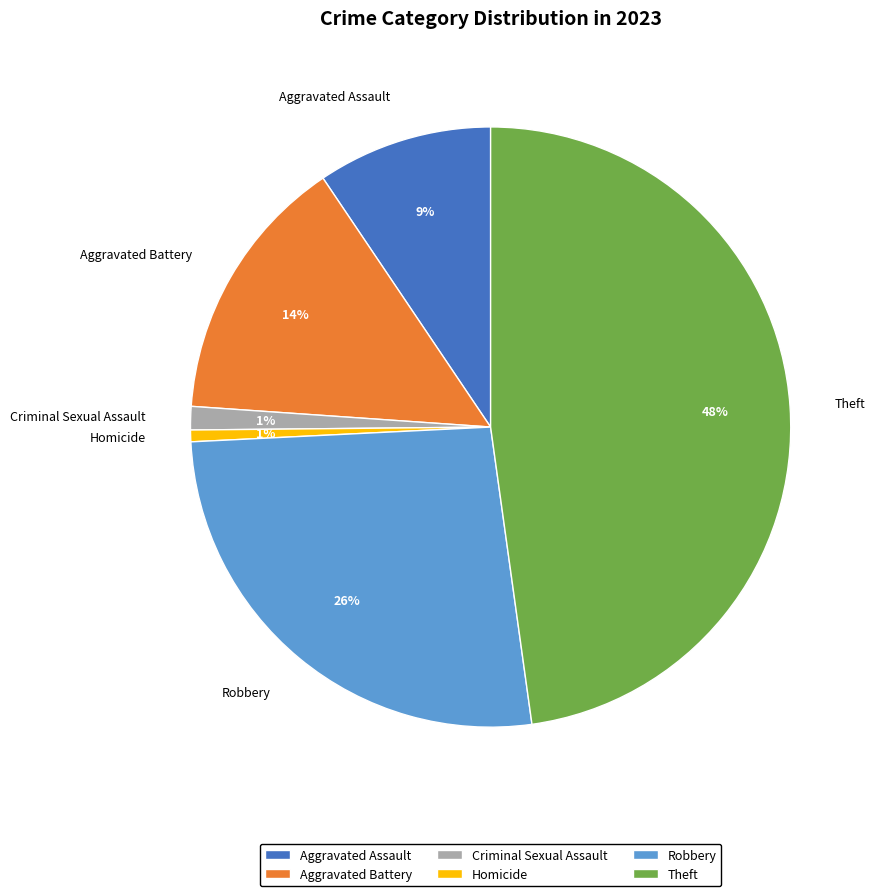

To the nearest percent, what percentage of the pie is Theft?

48%